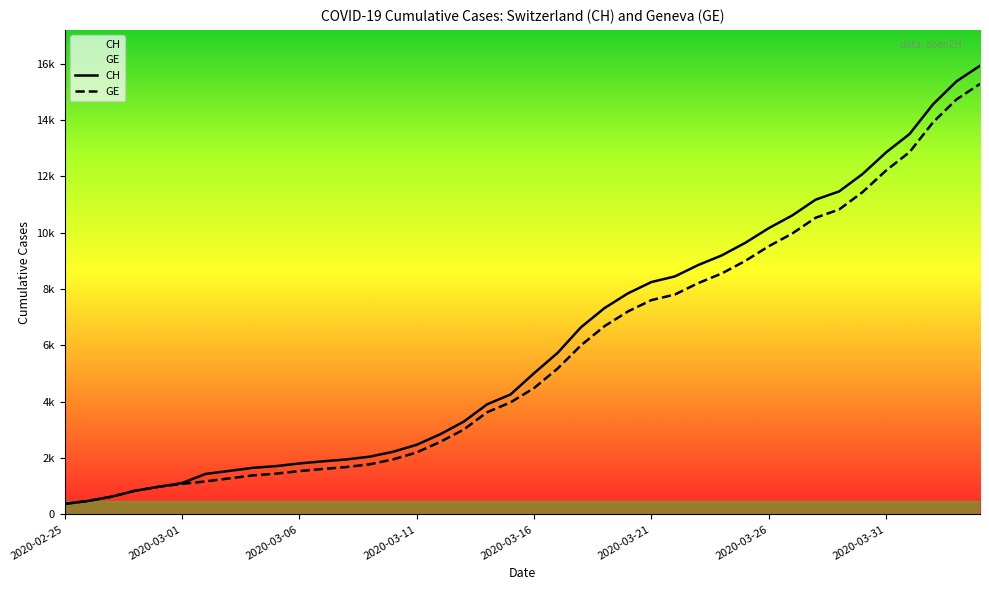

Does the chart display data point markers on the line(s)?

No